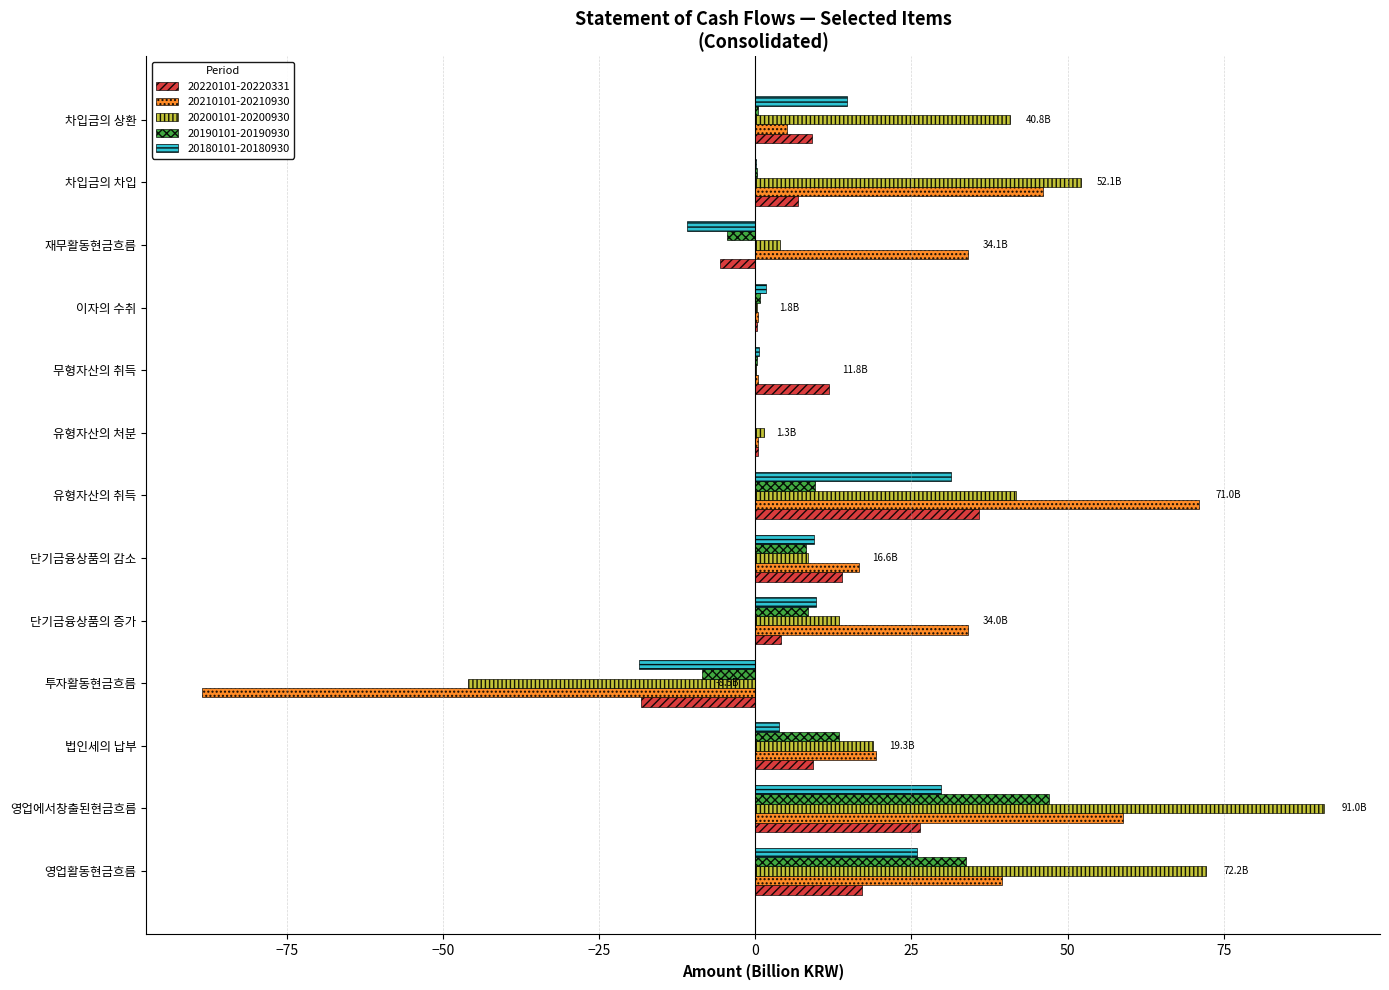

Which category has the highest value in the 20210101-20210930 series?

유형자산의 취득